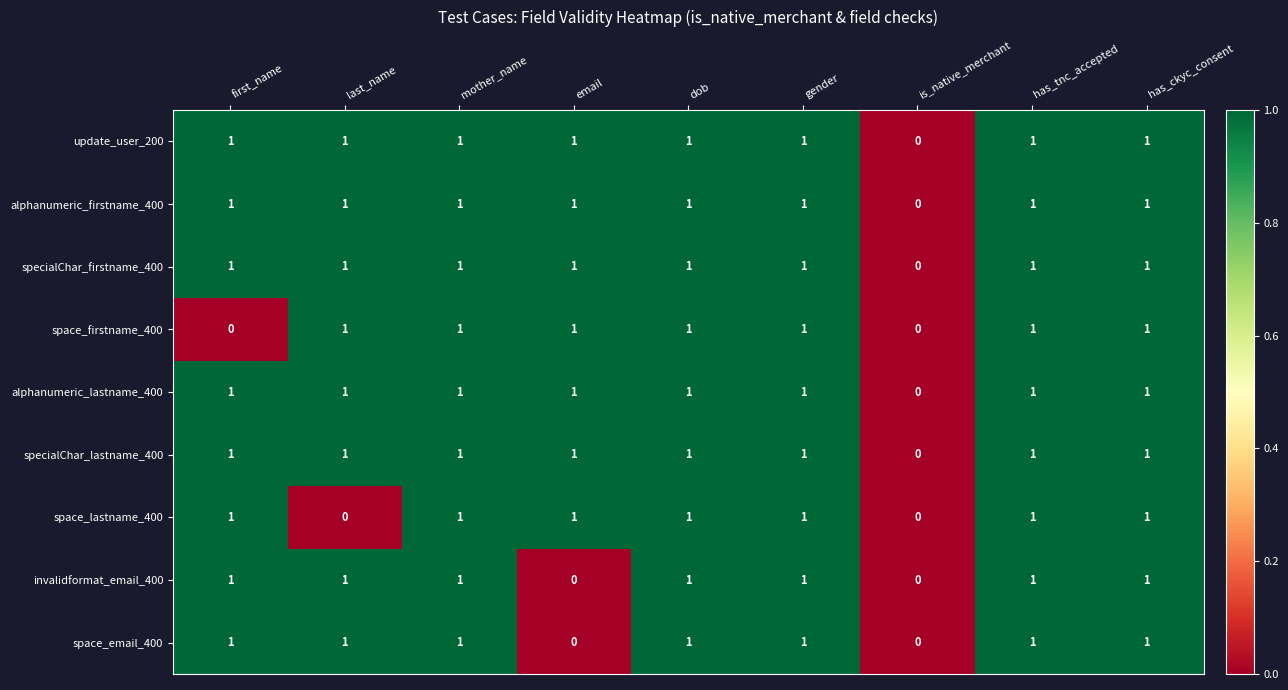

How many update_user_200 values are between 1 and 2?

8